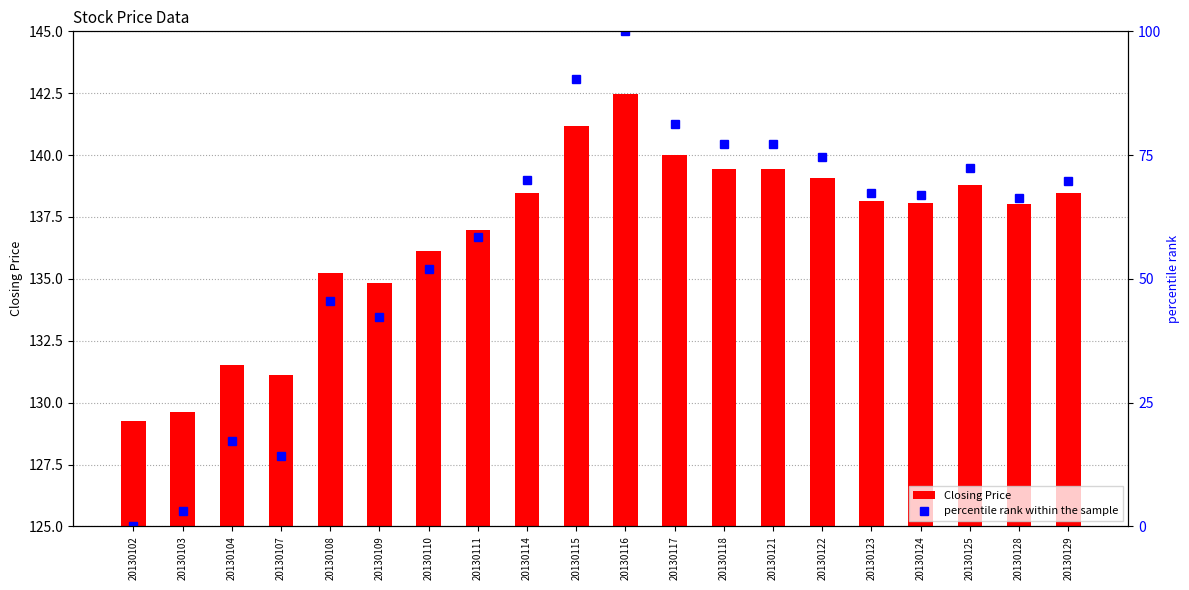

At which label does percentile rank within the sample first exceed 67?

20130114